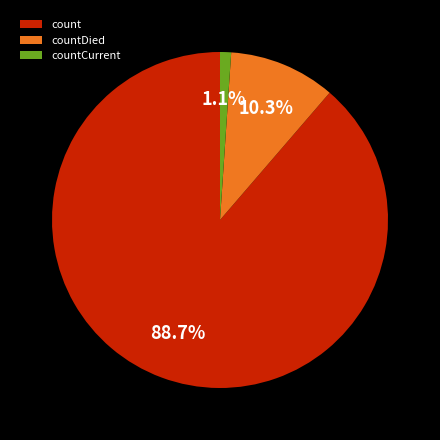

What is the smallest slice in the pie chart?

countCurrent